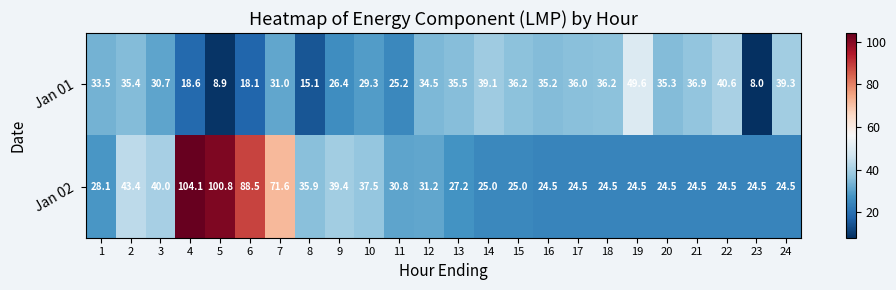

What is the sum of all Jan 02 values?

949.0